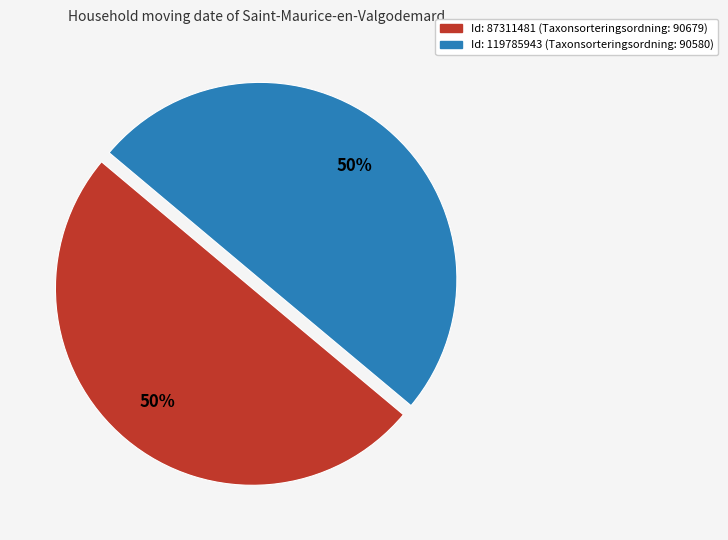

Count the number of slices in the pie.

2